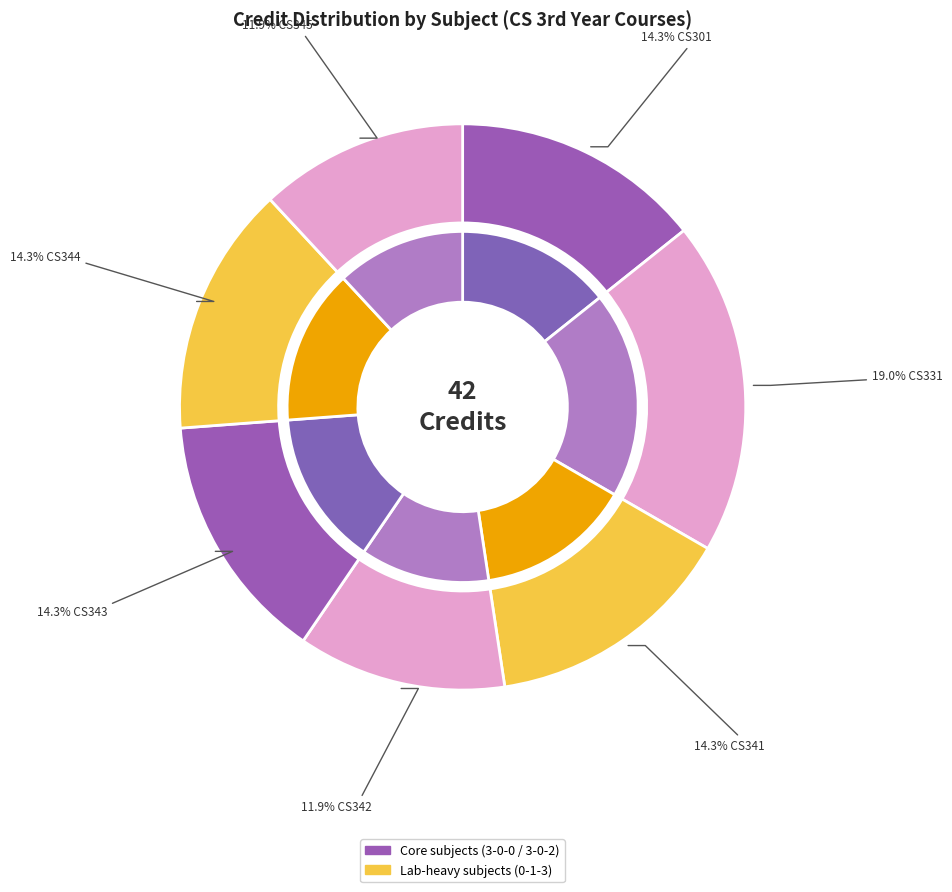

Which has a higher value, CS345
Databases
Laboratory or CS341
Operating
Systems?

CS341
Operating
Systems